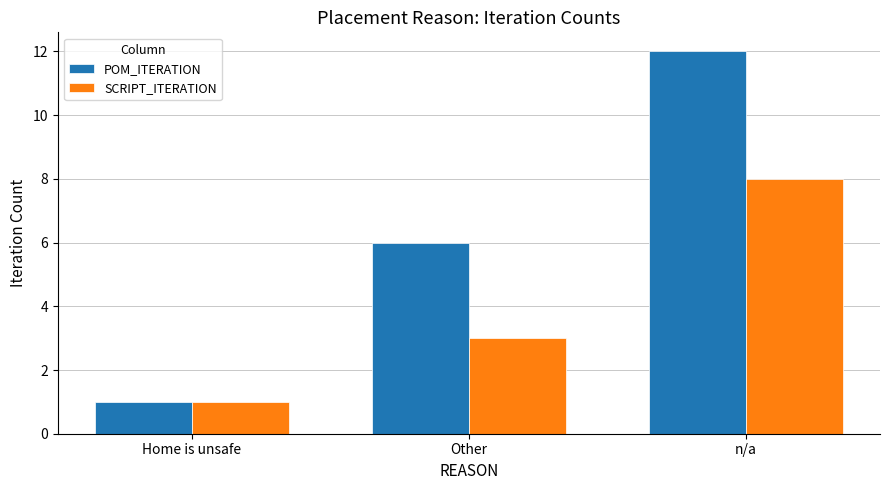

What are all the series names shown in the legend?

POM_ITERATION, SCRIPT_ITERATION